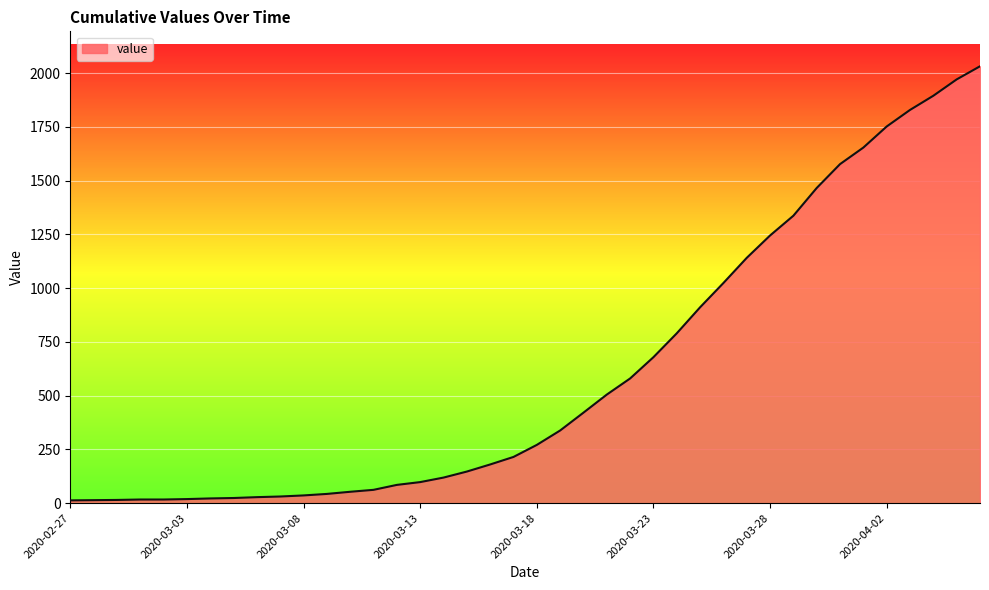

What is the maximum value shown in the chart?

2032